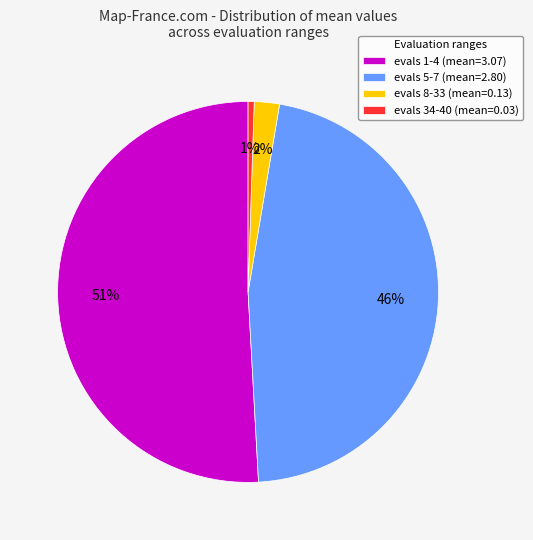

True or false: evals 1-4 (mean=3.07) accounts for 63% of the total.

False